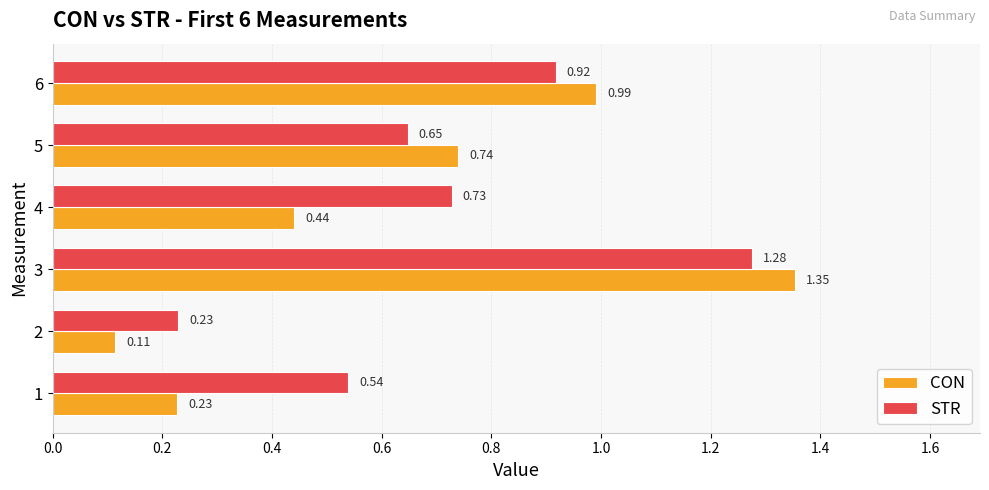

Between 2 and 4, which series saw the biggest shift?

STR